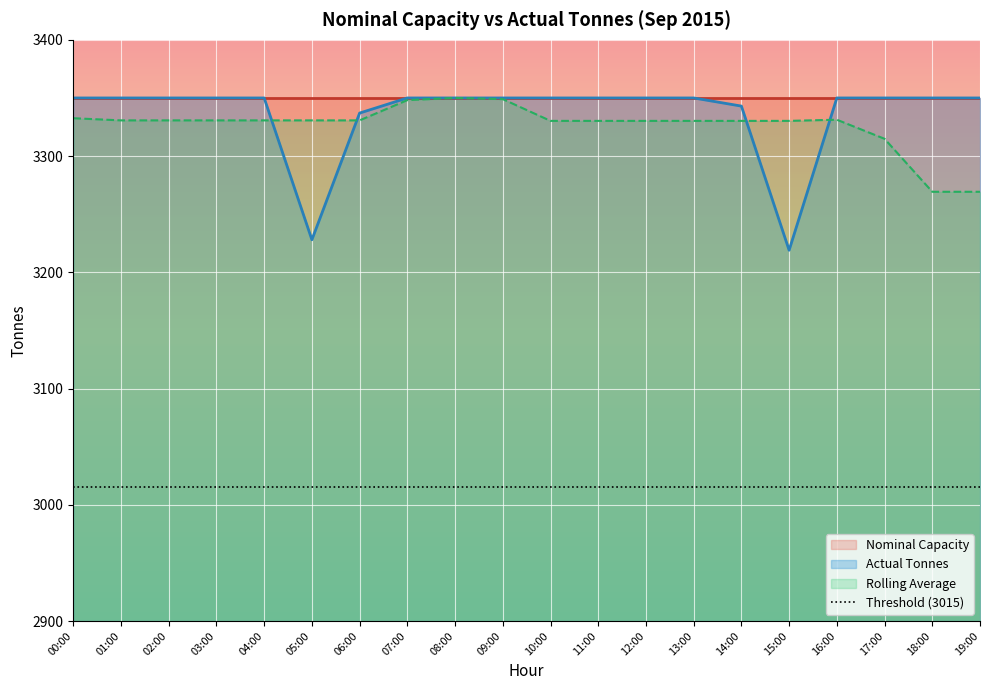

At how many categories does at least one series exceed 3329?

20